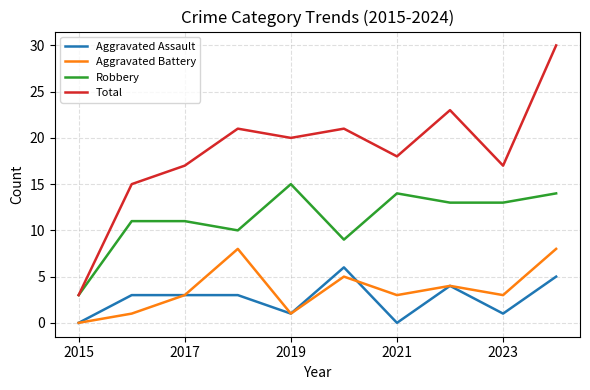

Which series has the largest total across all categories?

Total